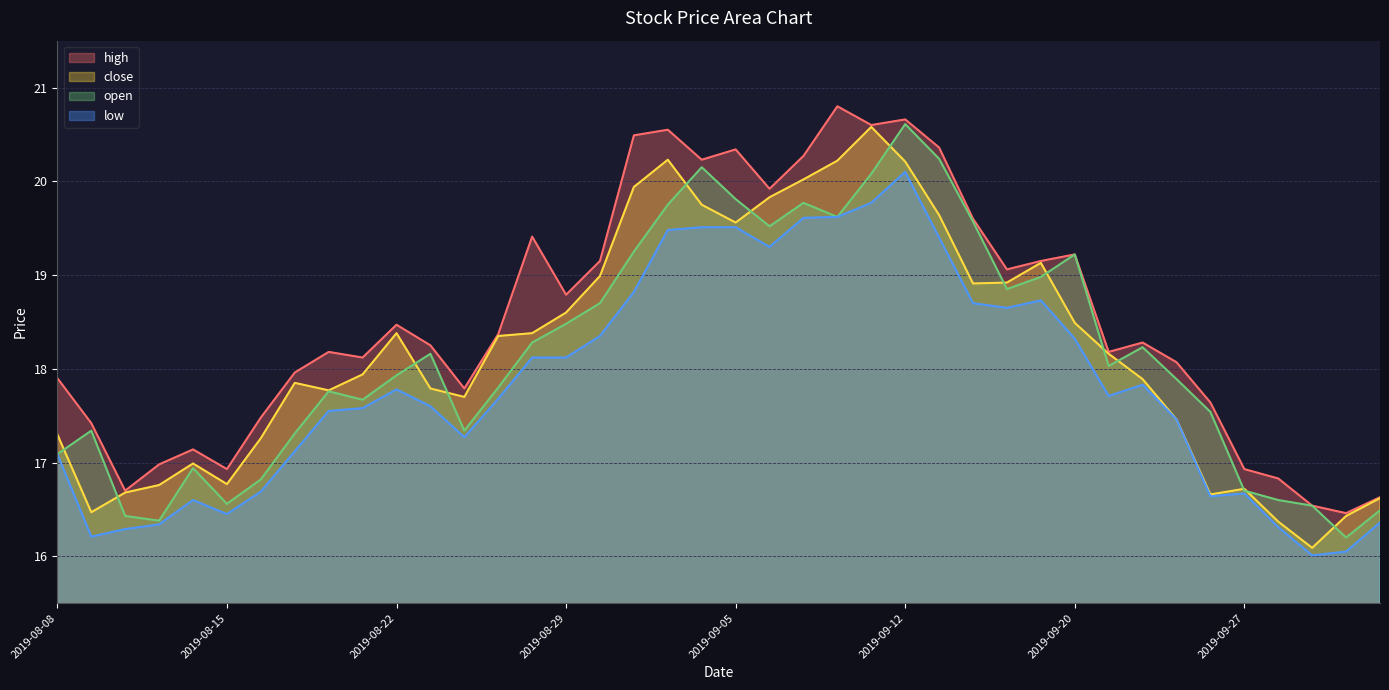

What is the label of the 31st point from the right?

2019-08-21